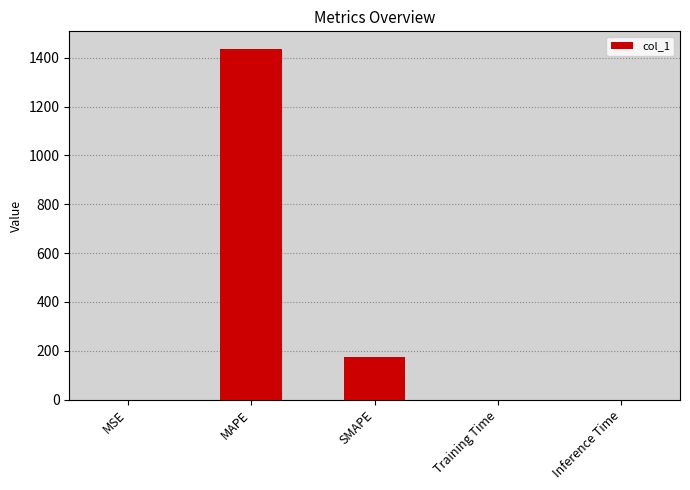

Are the bars horizontal?

No